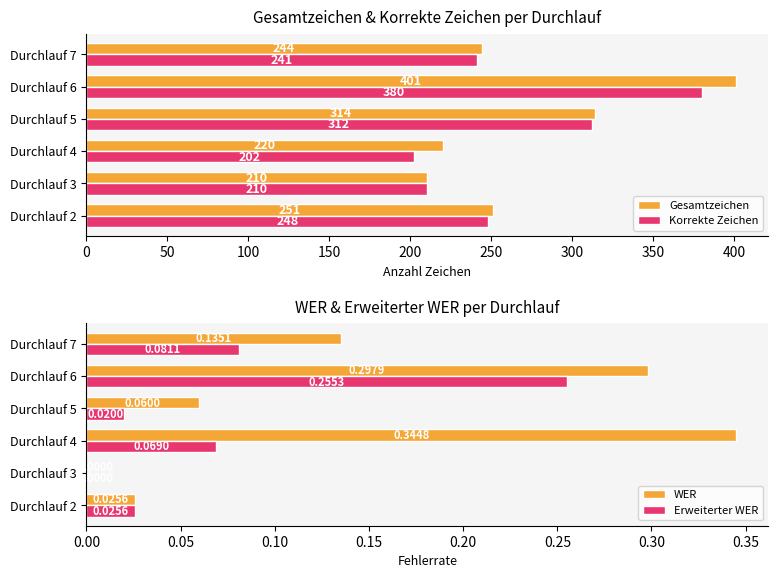

What is the maximum value shown in the chart?

401.0